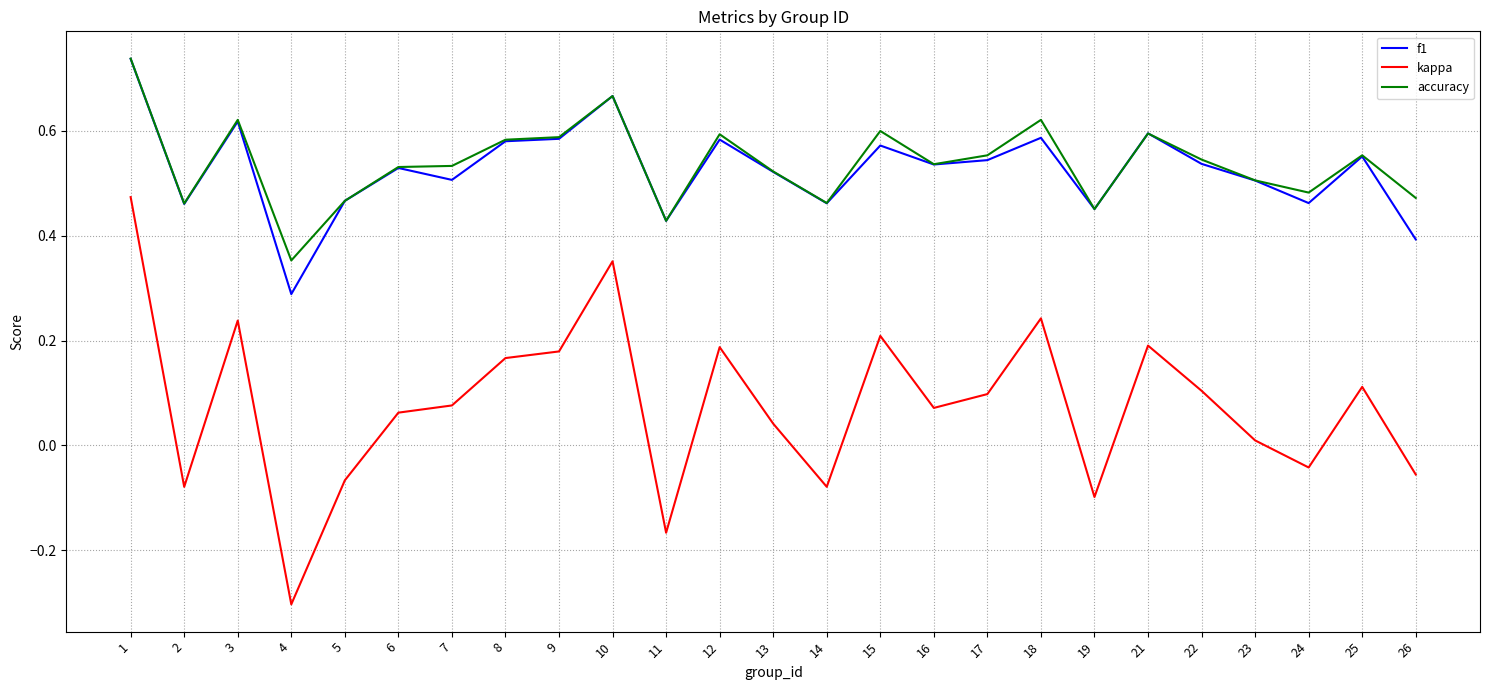

Is it true that accuracy equals 0.5 at 2?

True